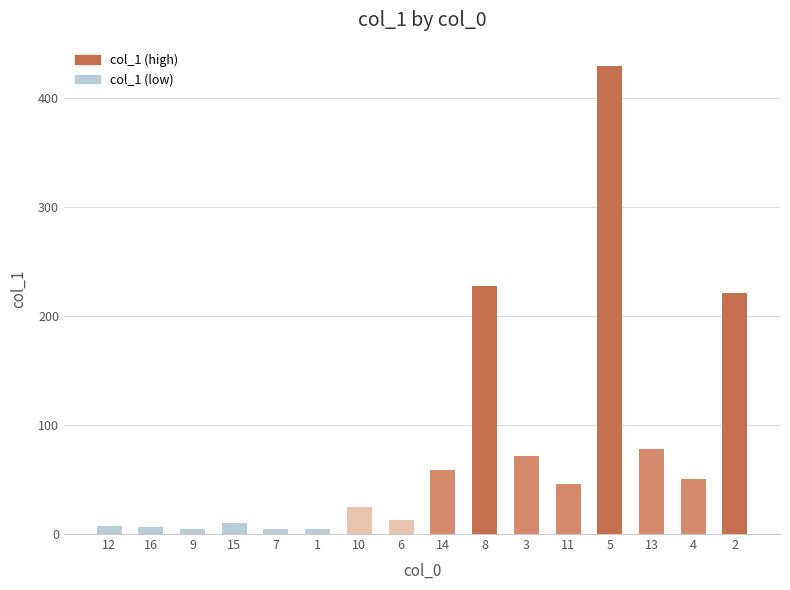

Which has a higher value, 16 or 10?

10